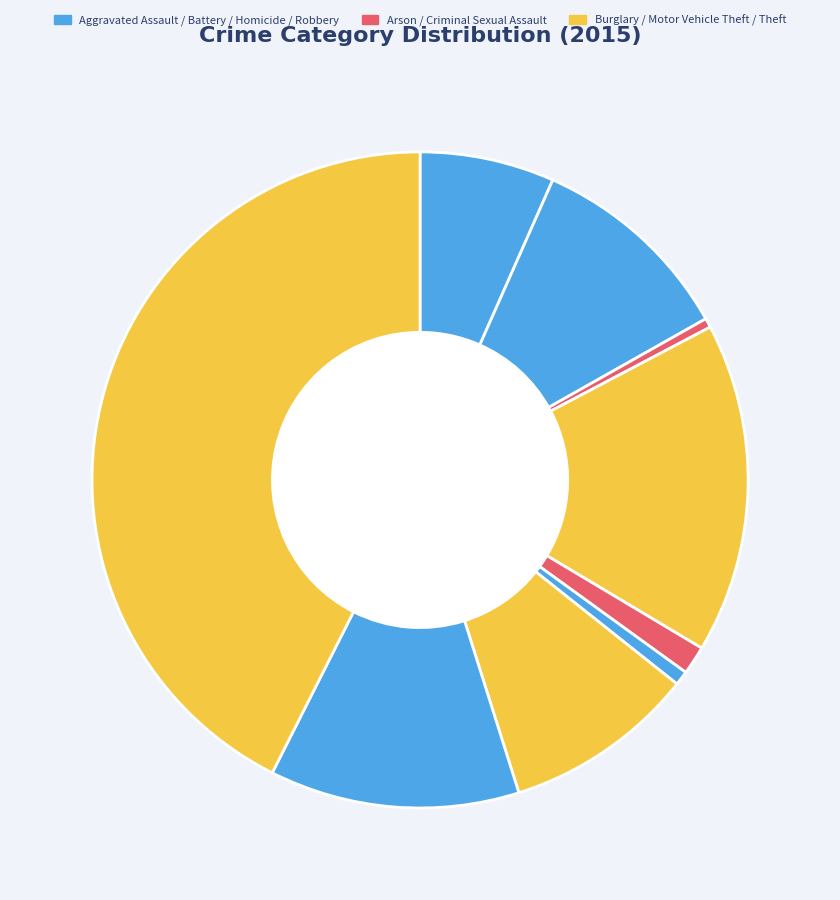

How many slices are in this pie chart?

9